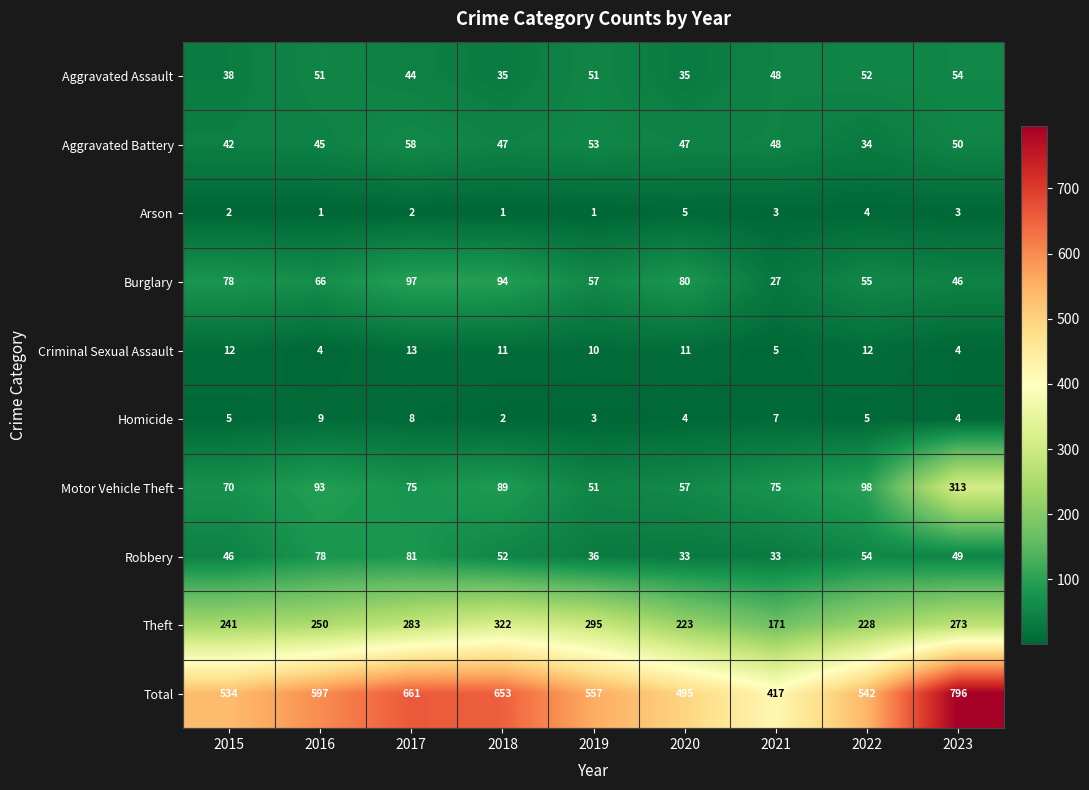

At how many categories does at least one series exceed 8?

9